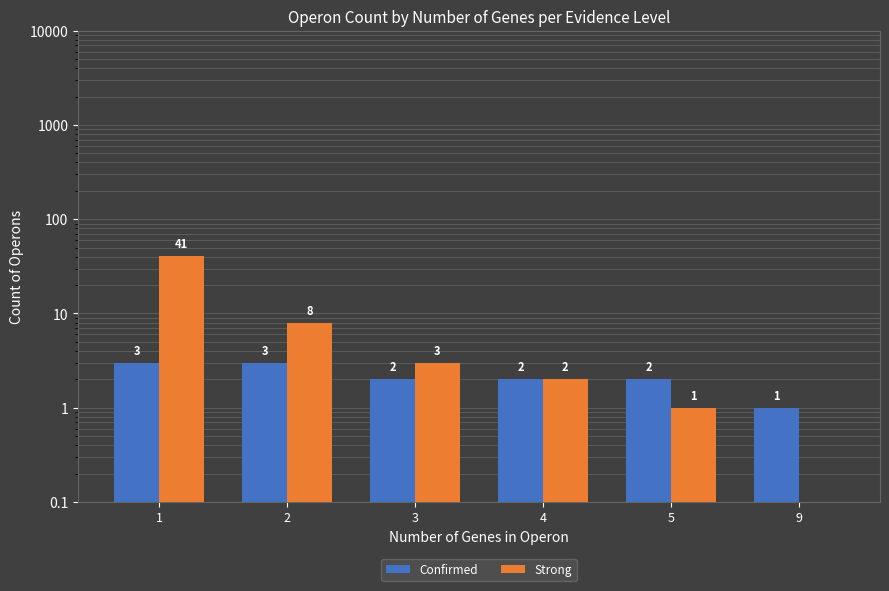

Reading left to right, what are all the values shown in this chart?

Confirmed: 1=3	2=3	3=2	4=2	5=2	9=1
Strong: 1=41	2=8	3=3	4=2	5=1	9=0